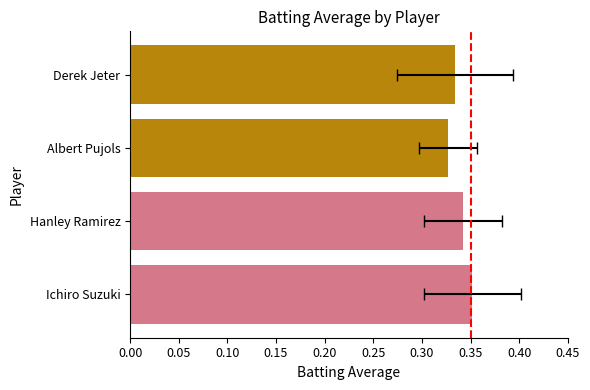

What is the value of the 2nd bar from the left?

0.3